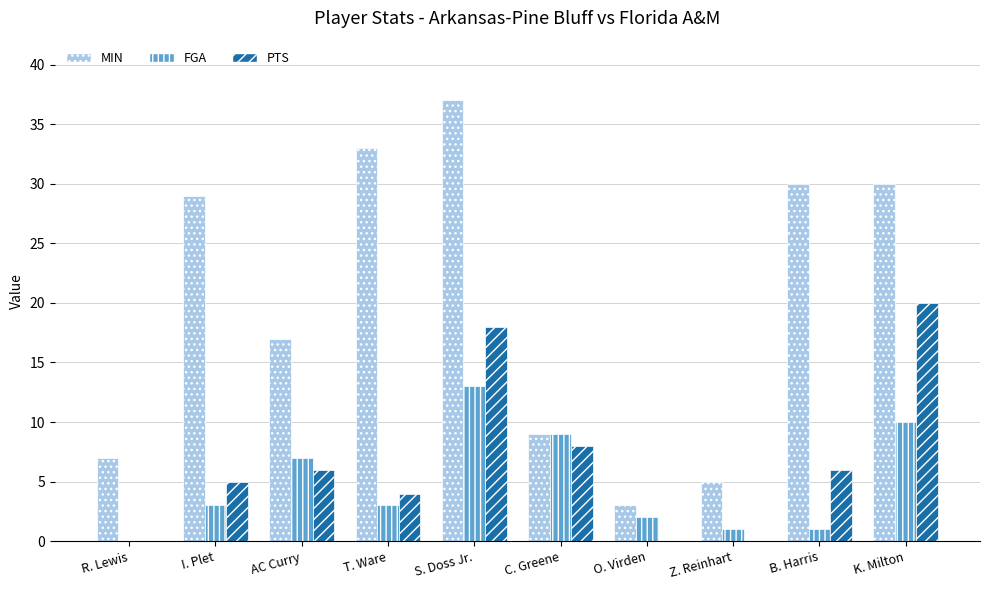

What is the total value across all series at O. Virden?

5